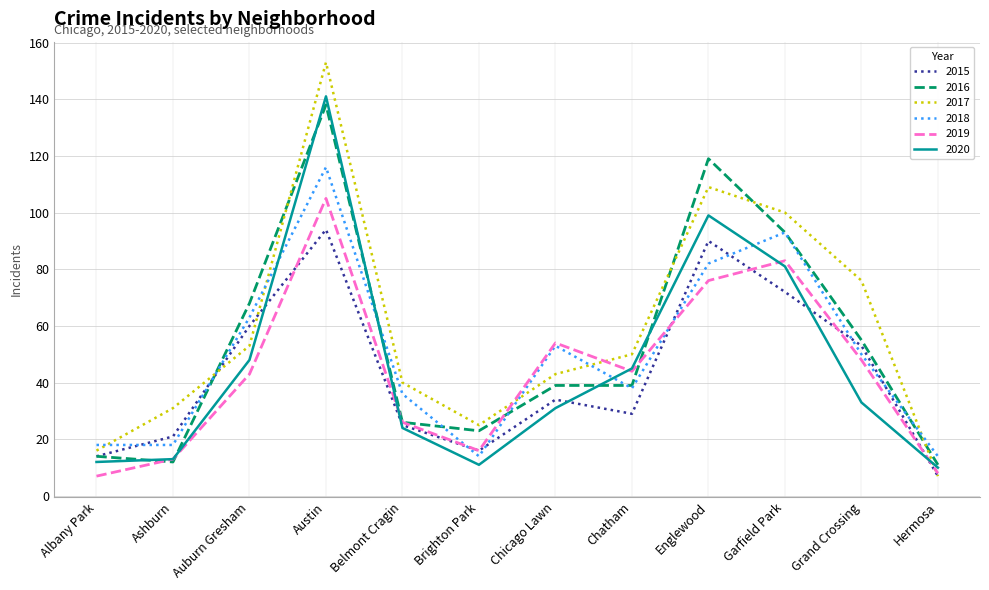

Which series changed the most between Auburn Gresham and Hermosa?

2016